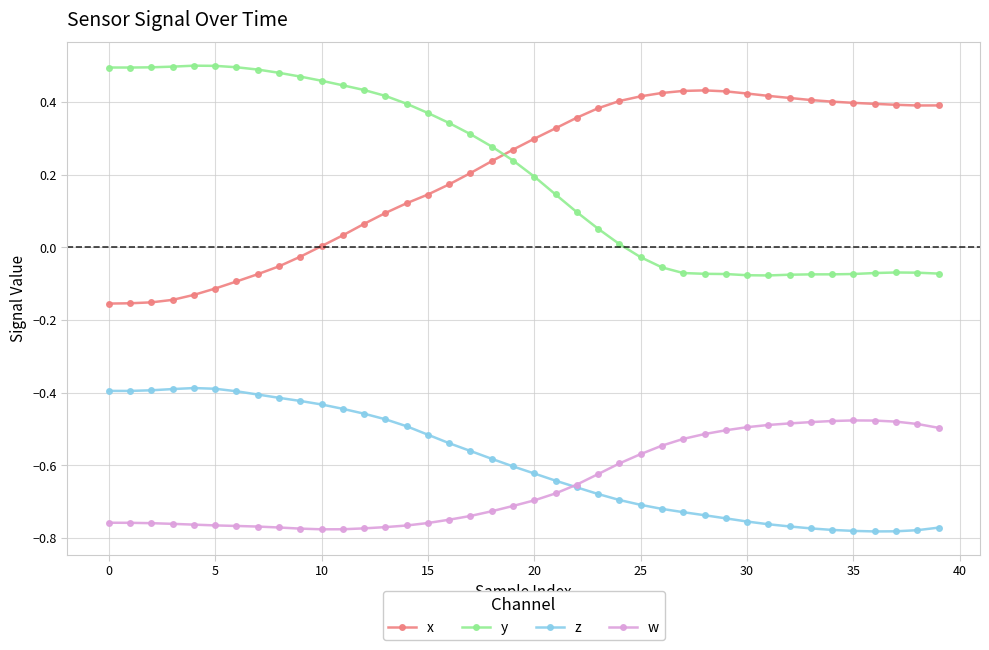

List the series in order of their peak value, highest first.

y, x, z, w